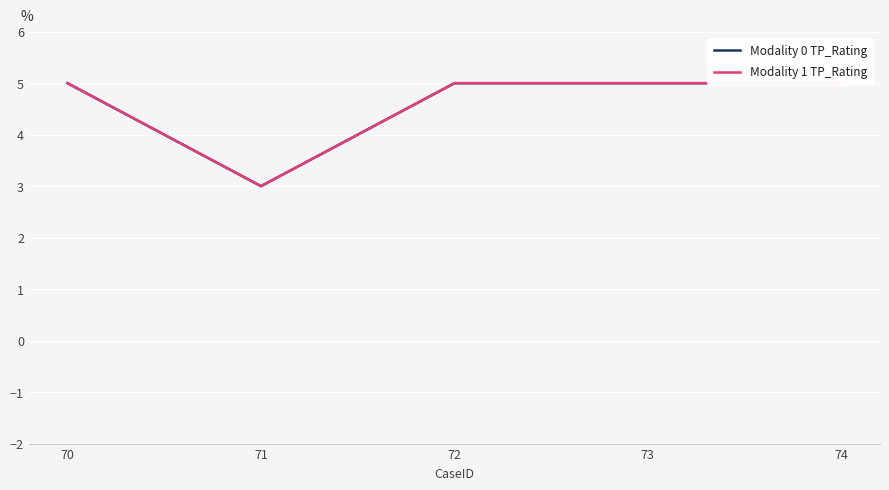

What is the difference between the maximum and minimum values in the Modality 0 TP_Rating series?

2